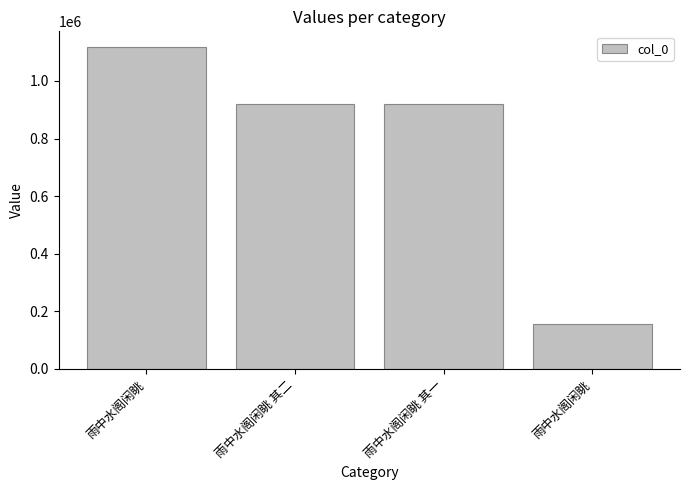

Are the bars horizontal?

No